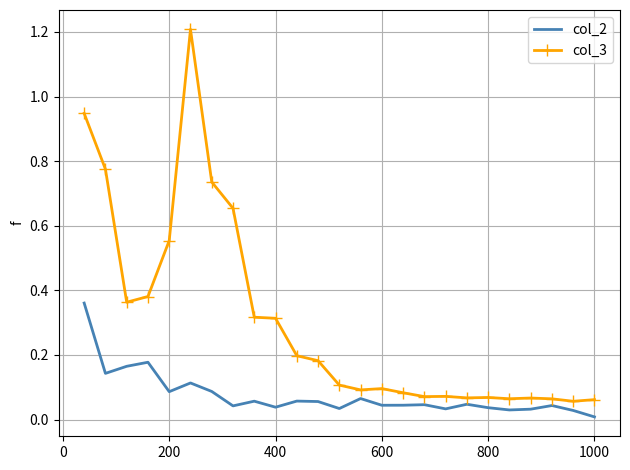

True or false: col_3 and col_2 intersect in this chart.

False